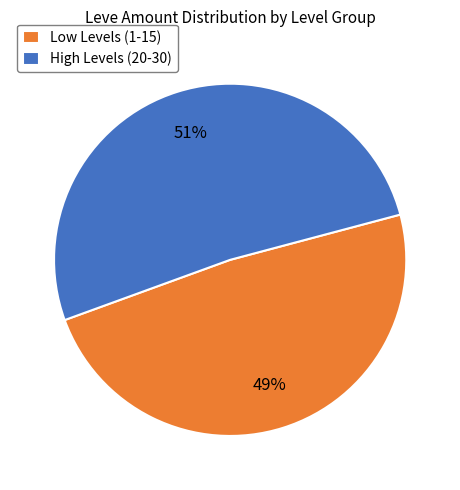

How many segments does this pie chart have?

2